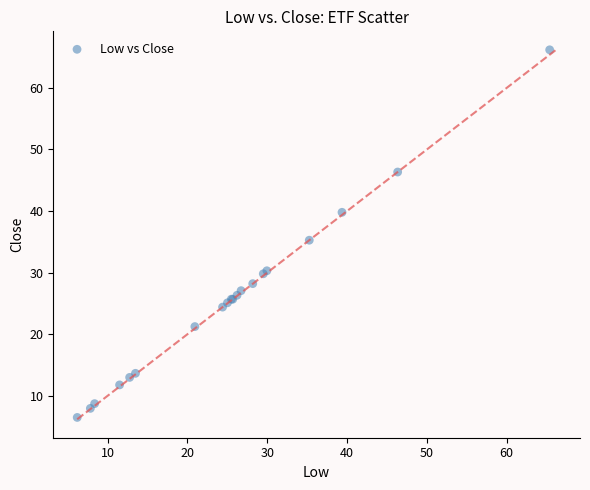

What Y value in the scatter plot is closest to 36?

35.3